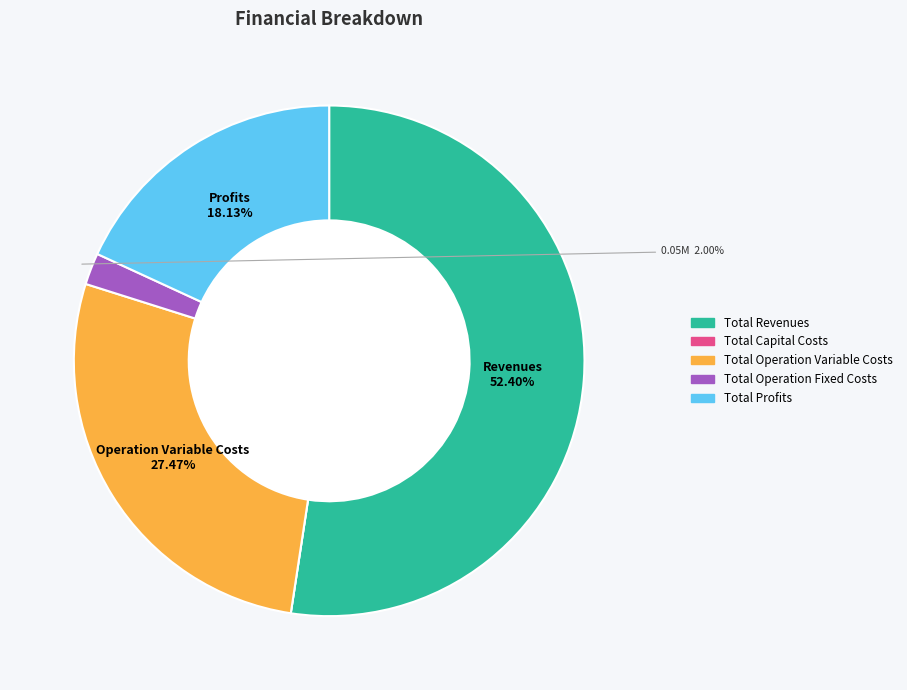

What is the largest slice in the pie chart?

Total Revenues